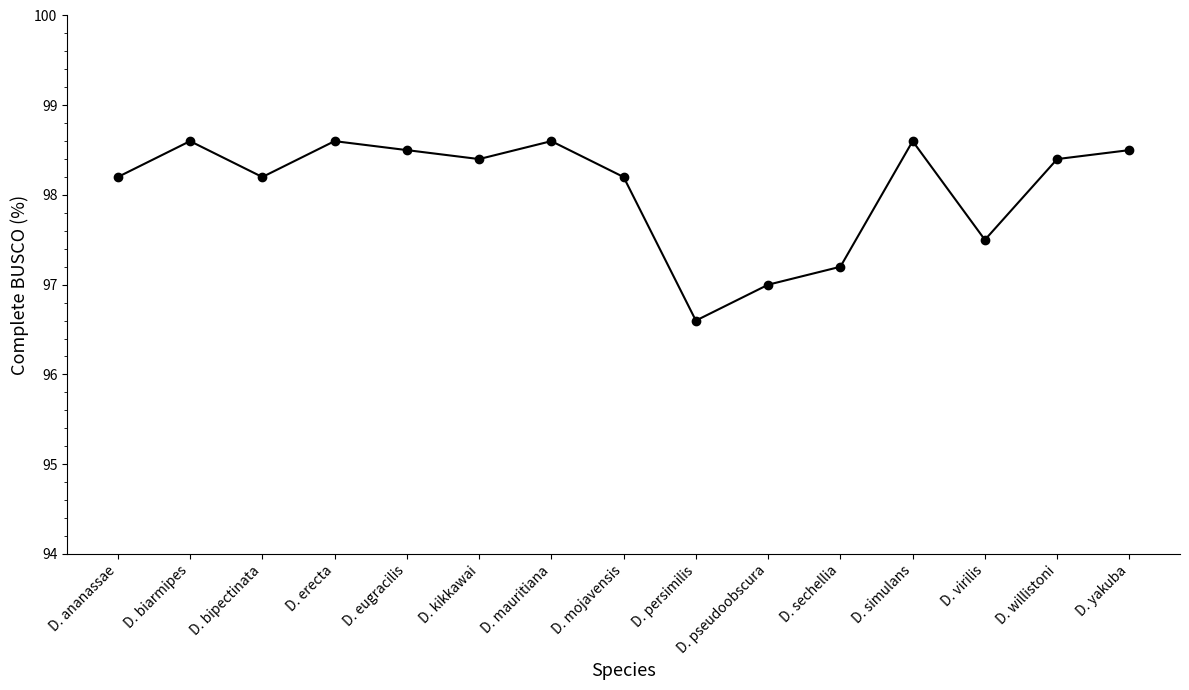

Where is the first local minimum?

D. bipectinata